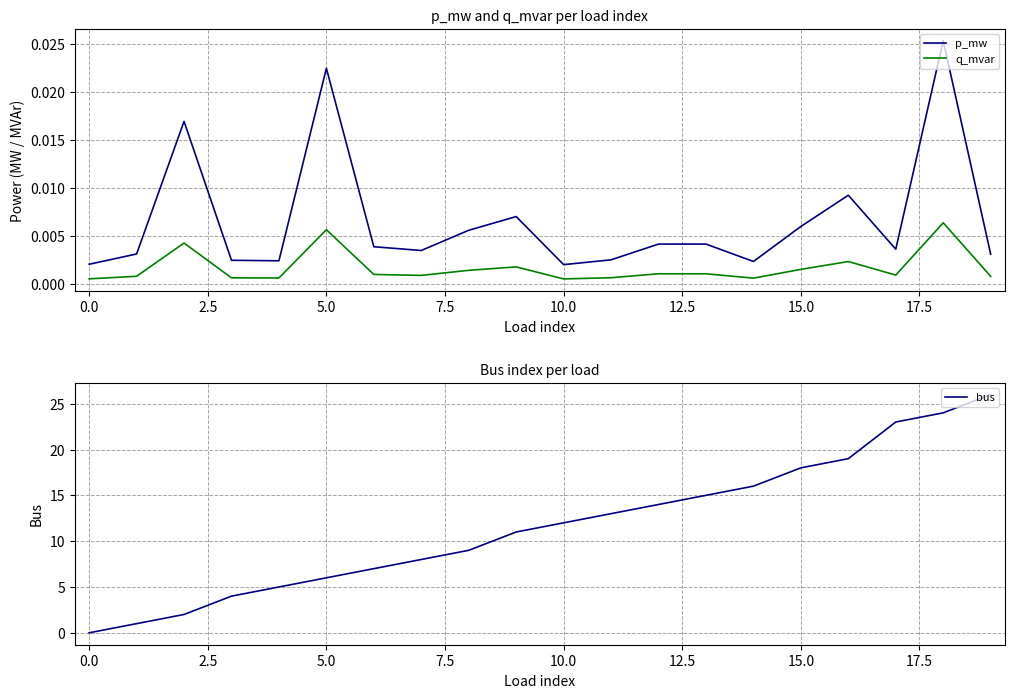

True or false: q_mvar and p_mw intersect in this chart.

False